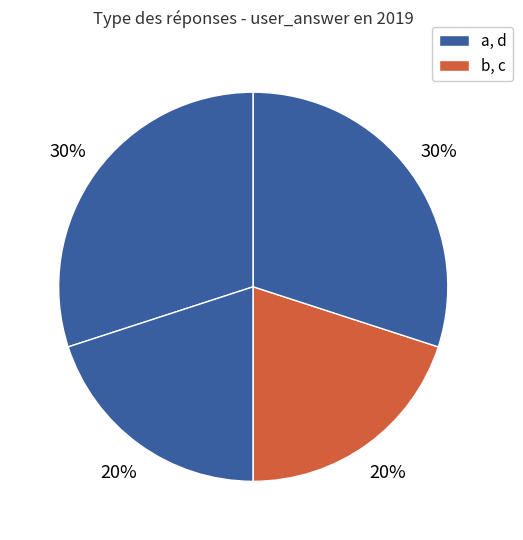

Count the number of slices in the pie.

4